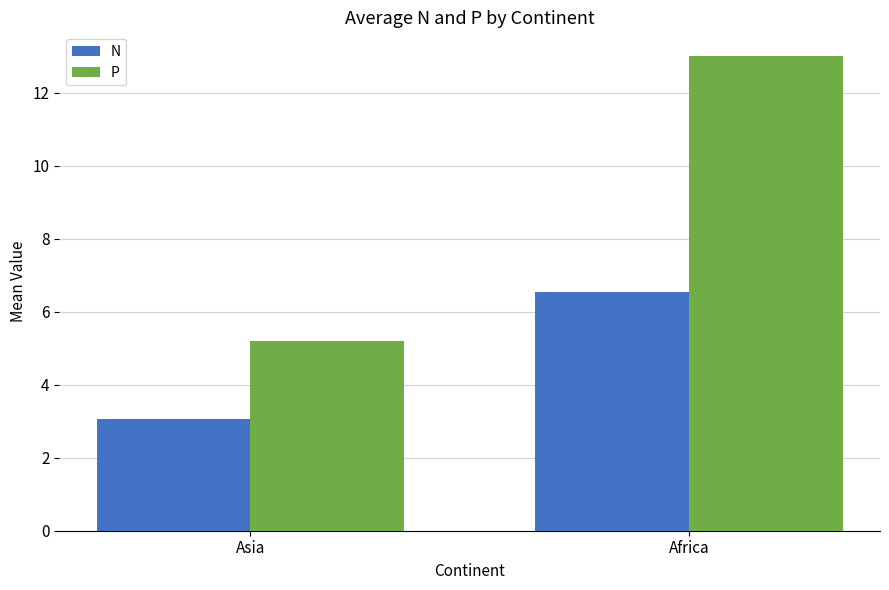

The value of P at Asia is 1.7. True or false?

False